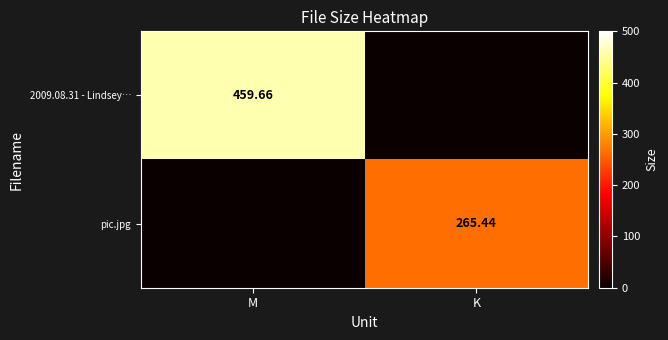

Is the value of pic.jpg at K greater than the value of 2009.08.31 - Lindsey… at M?

No